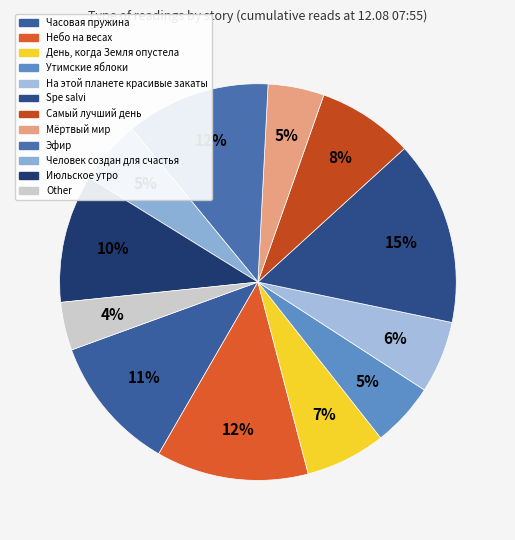

The Июльское утро slice represents 22% of the pie. True or false?

False